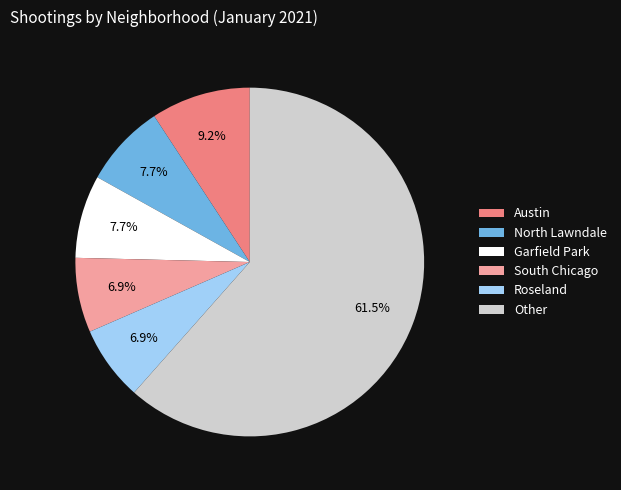

Which category has the biggest portion of the pie?

Other